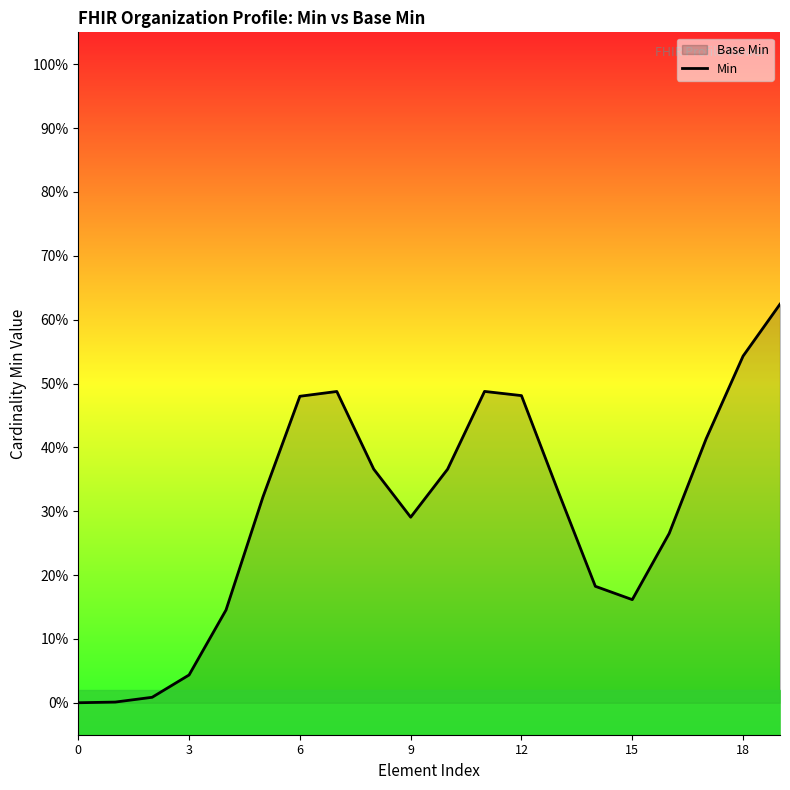

True or false: the data shows 0.2 at 16.

False